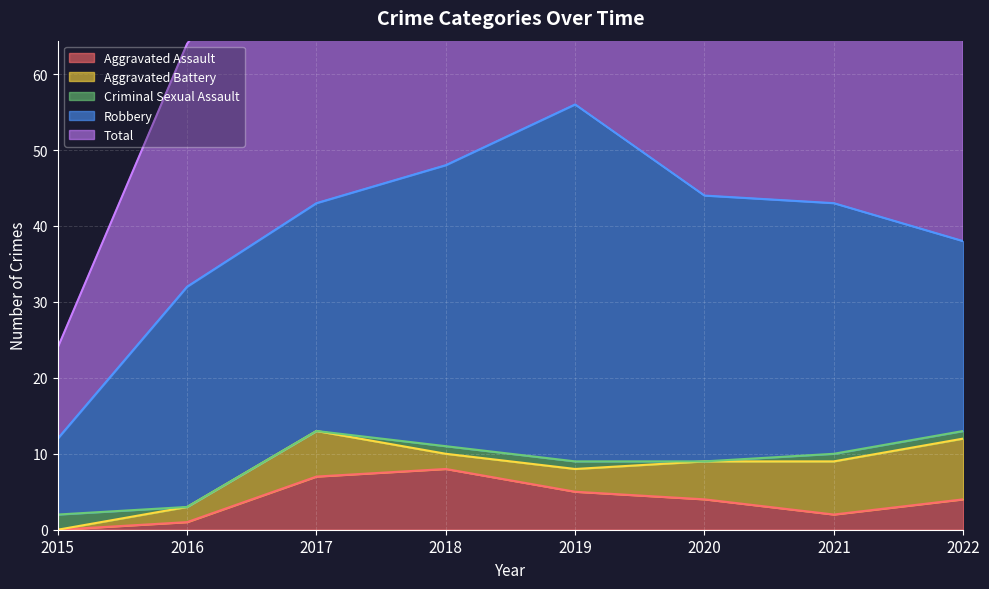

What are all the series names shown in the legend?

Aggravated Assault, Aggravated Battery, Criminal Sexual Assault, Robbery, Total